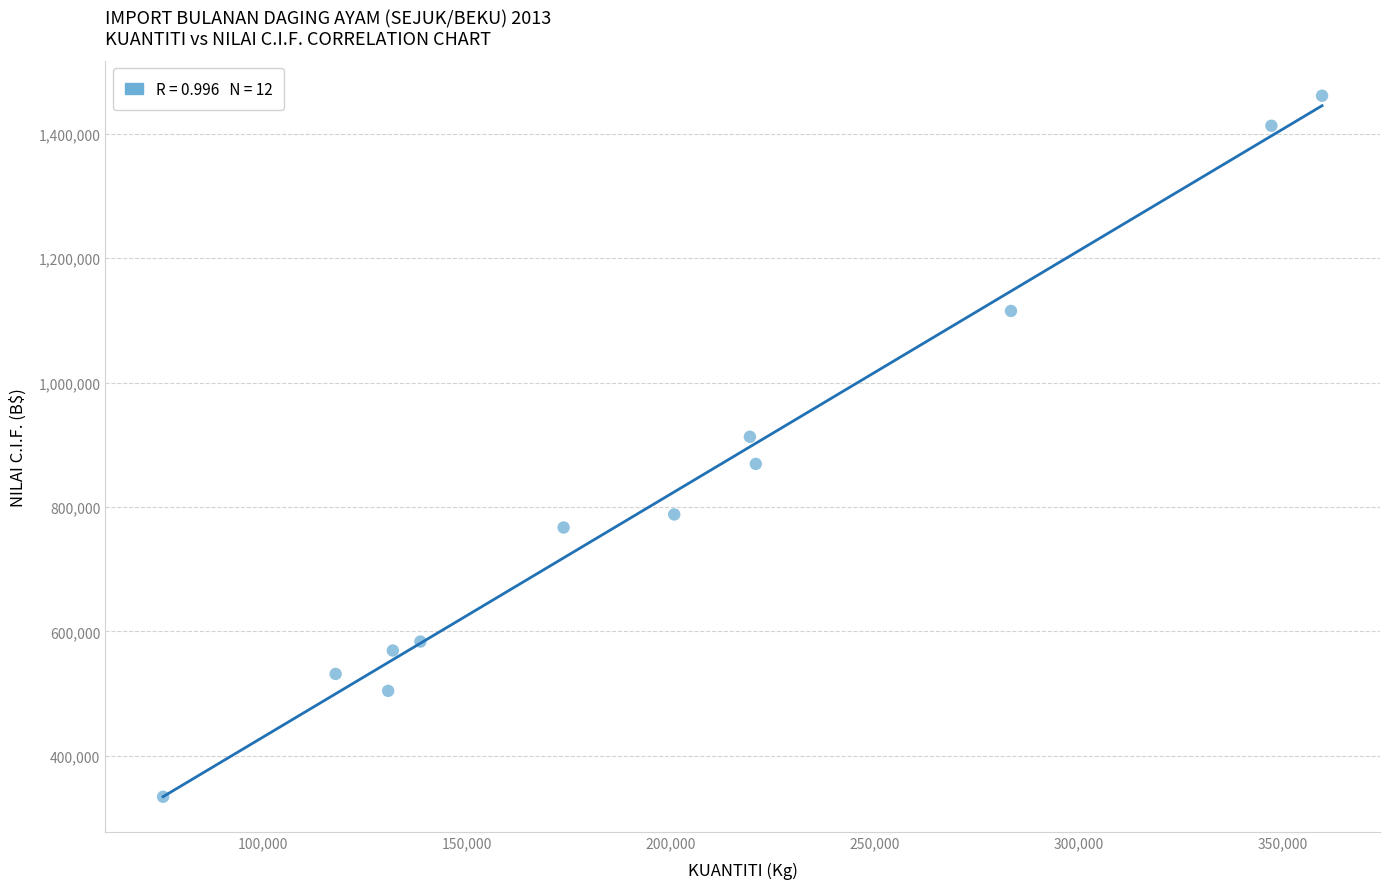

What Y value in the scatter plot is closest to 897668?

912911.4